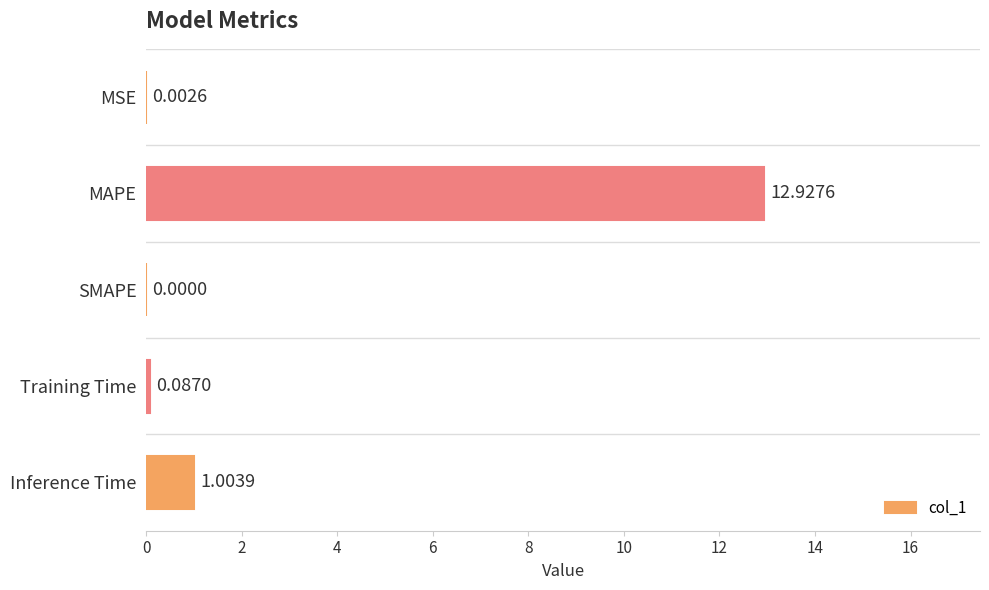

How many positive values are there?

4